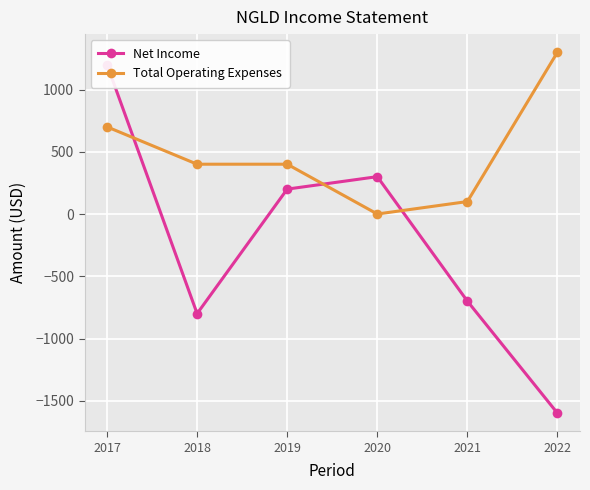

What is the spread (max minus min) of values at 2022?

2900